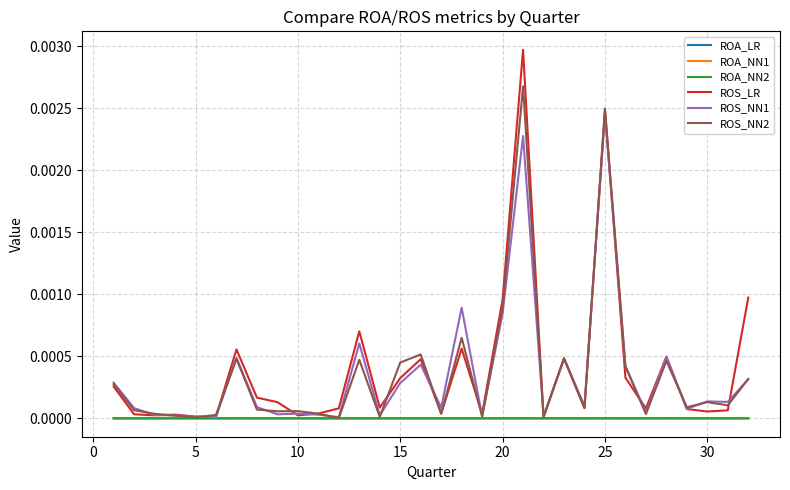

Which series has the widest spread of values?

ROS_LR